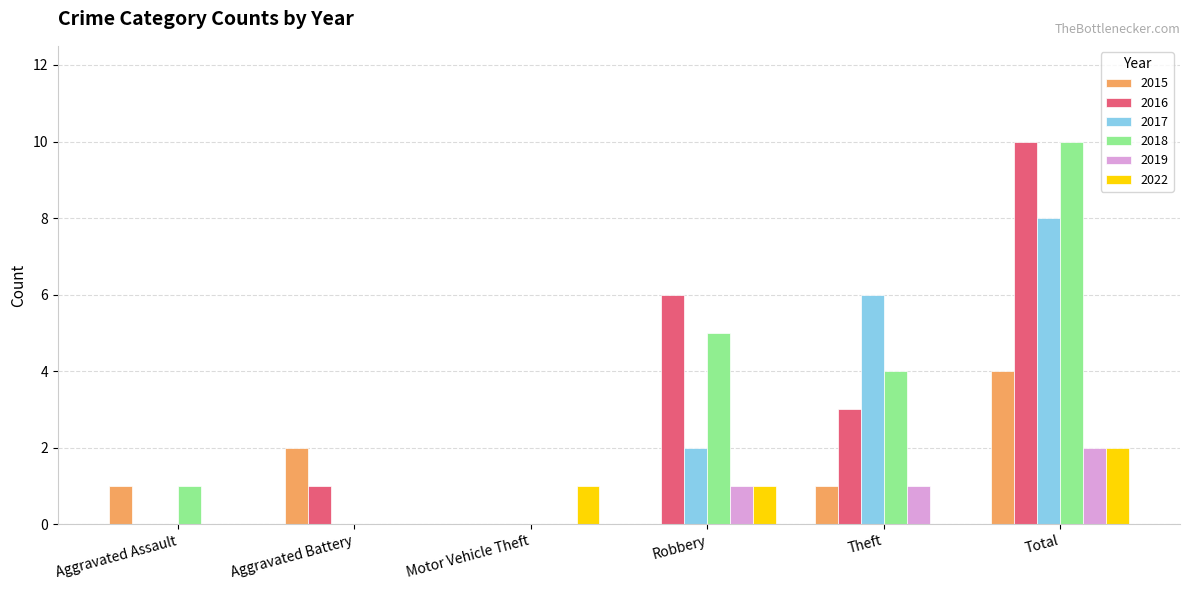

What are all the series names shown in the legend?

2015, 2016, 2017, 2018, 2019, 2022